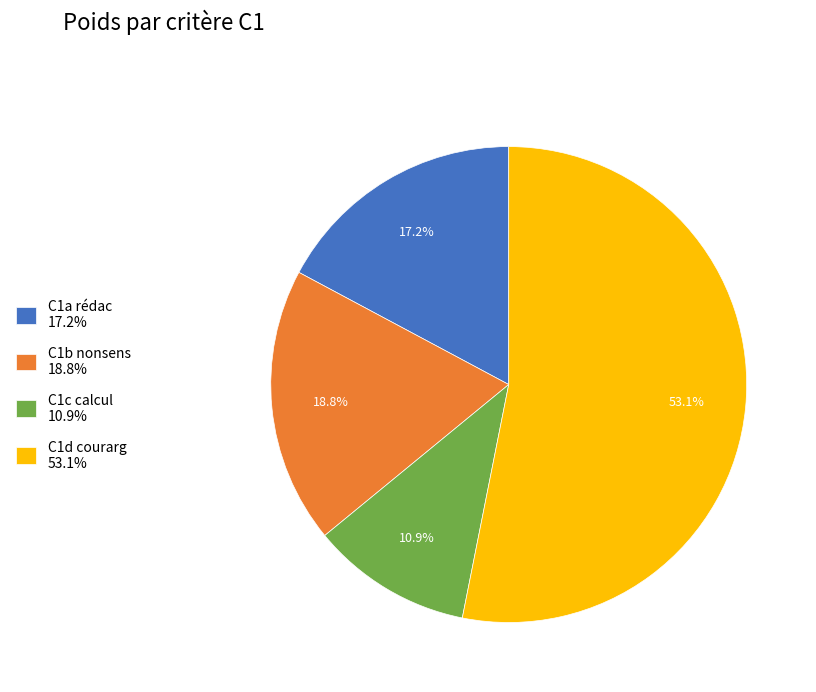

What is the ratio of the value at C1c calcul to the value at C1a rédac?

0.6